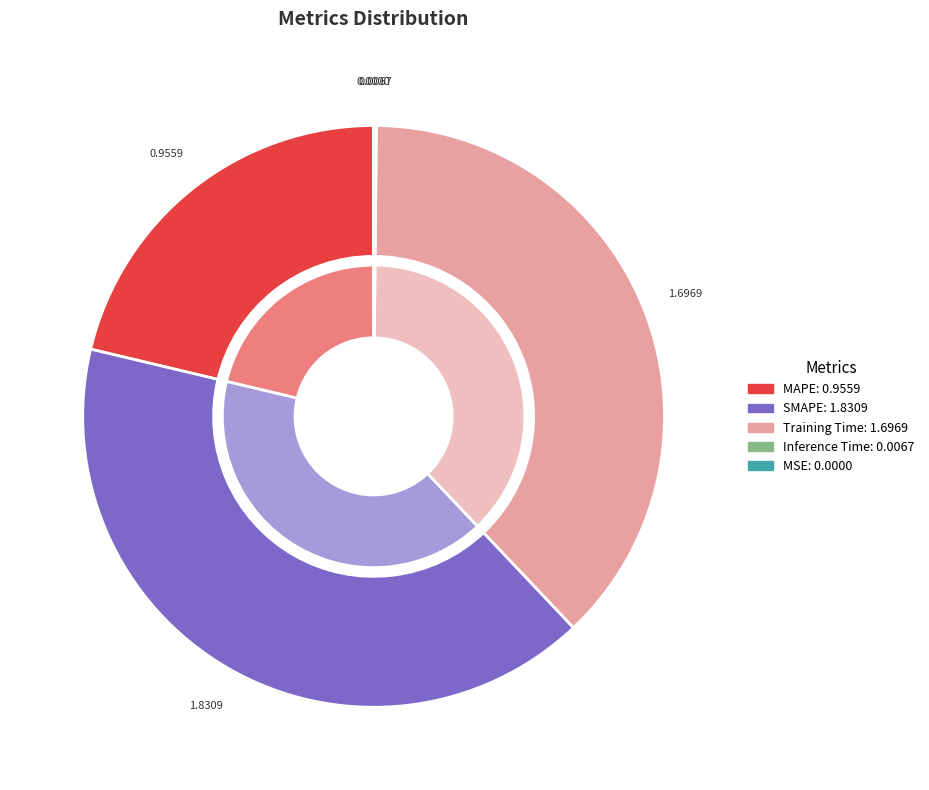

Do SMAPE and MAPE together represent more than half of the pie?

Yes